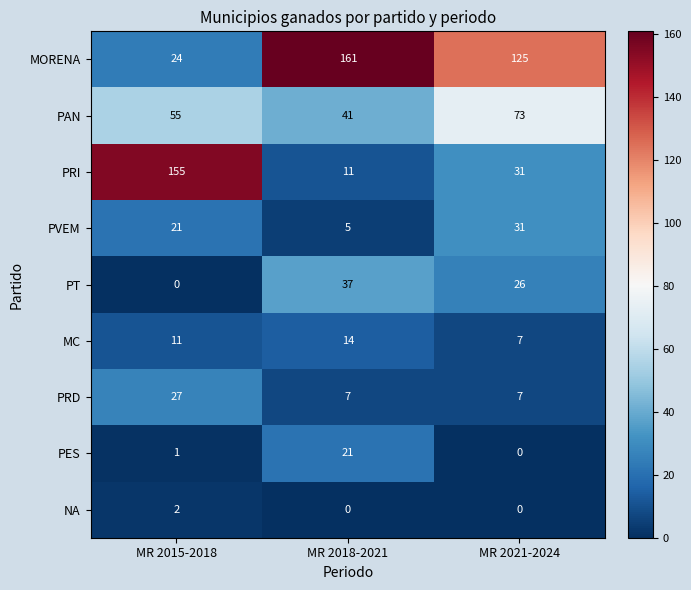

At how many categories does at least one series exceed 5?

3